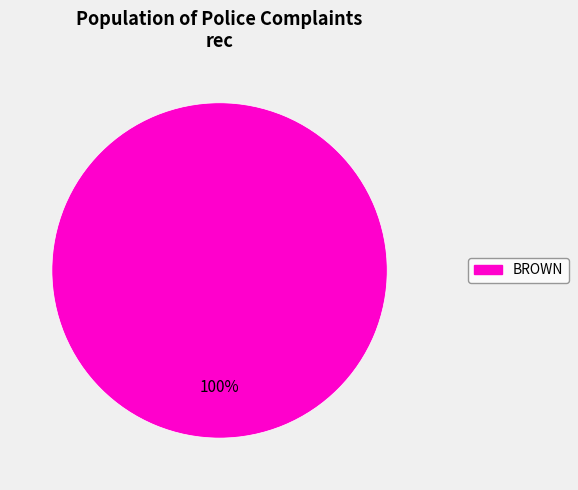

Is there a majority slice in this chart?

Yes